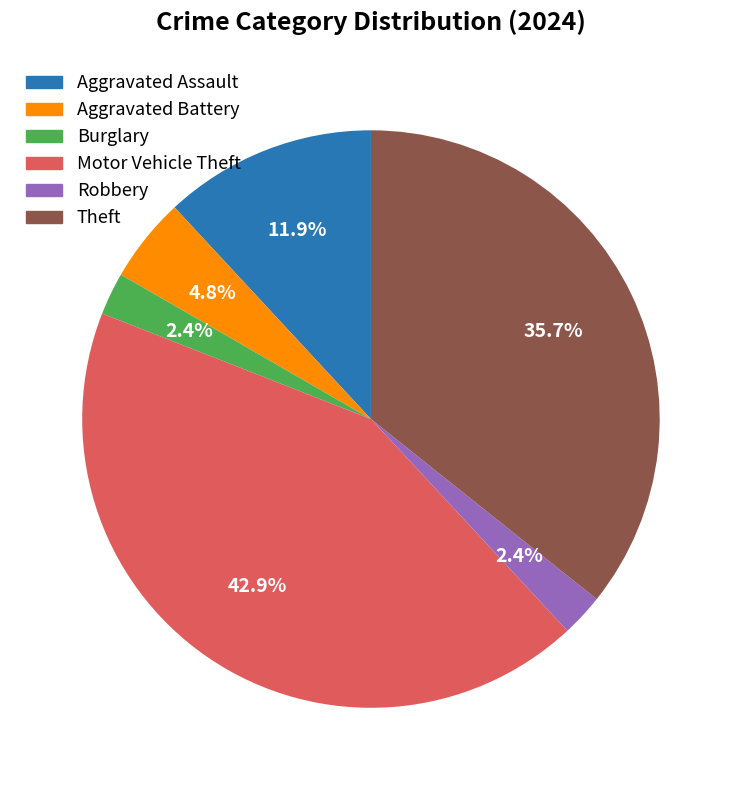

To the nearest percent, what percentage of the pie is Aggravated Assault?

12%